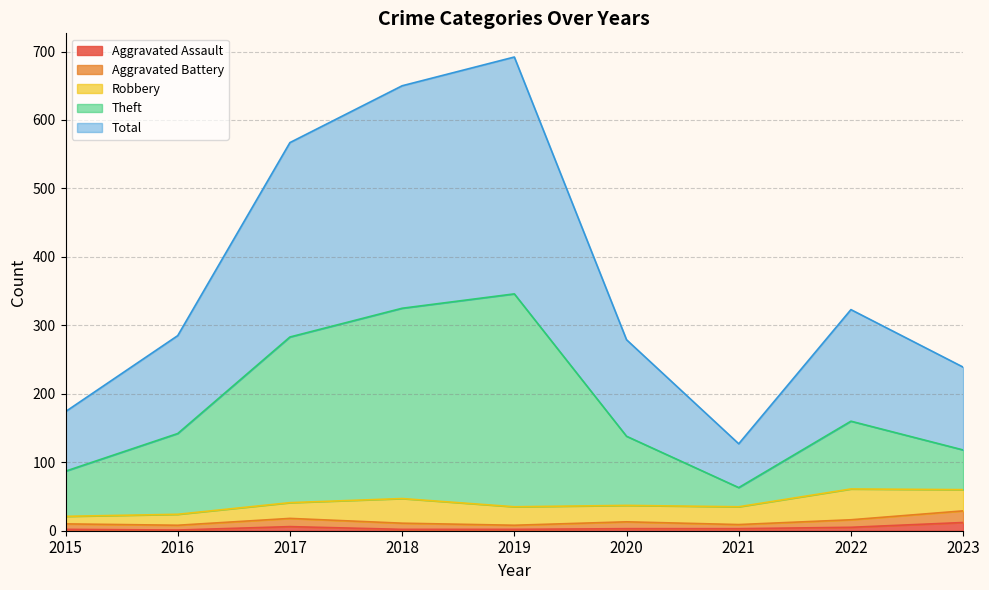

What is the difference between the maximum and second lowest values in the Theft series?

259